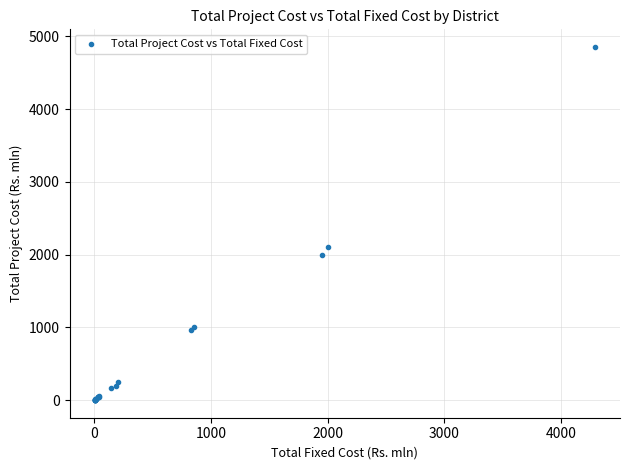

What Y value in the scatter plot is closest to 2428?

2100.0